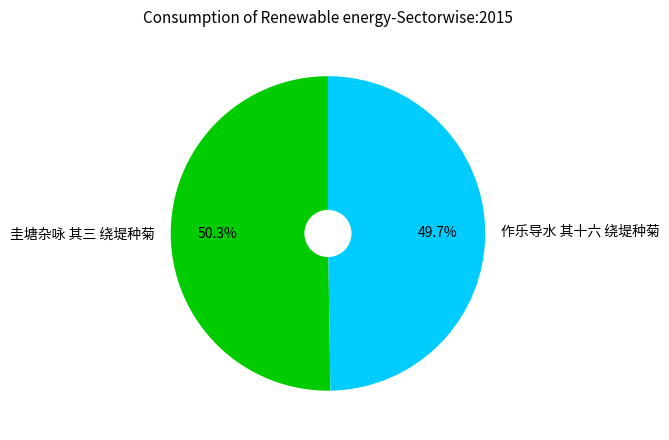

Does 作乐导水 其十六 绕堤种菊 represent more than half of the total?

No